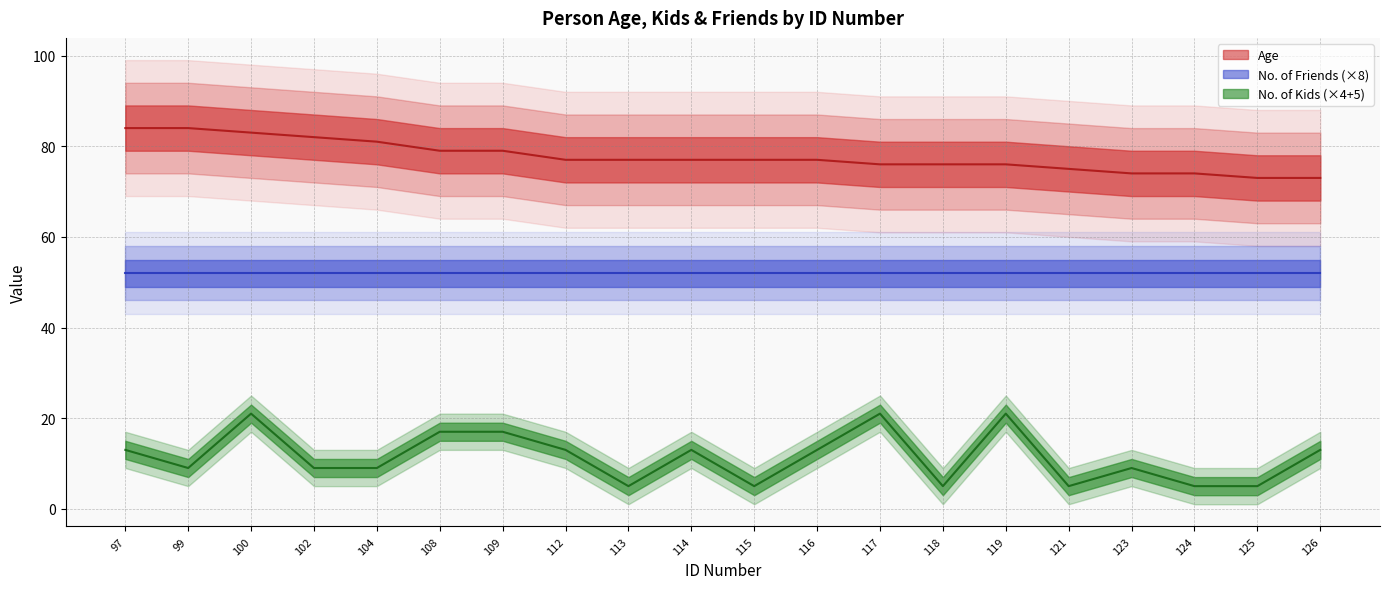

What is the total value across all series at 116?

90